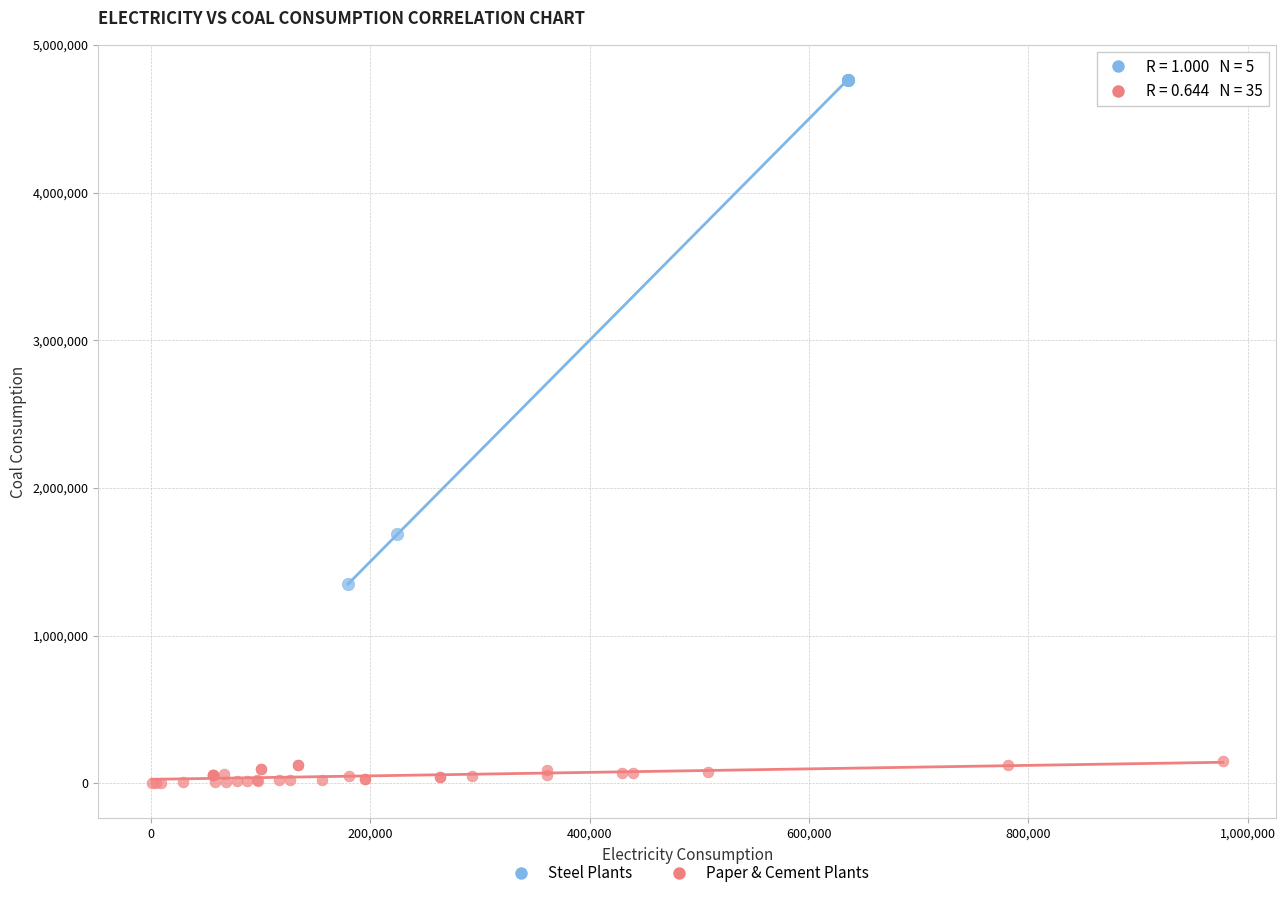

Which series has the widest spread of Y values?

Steel Plants